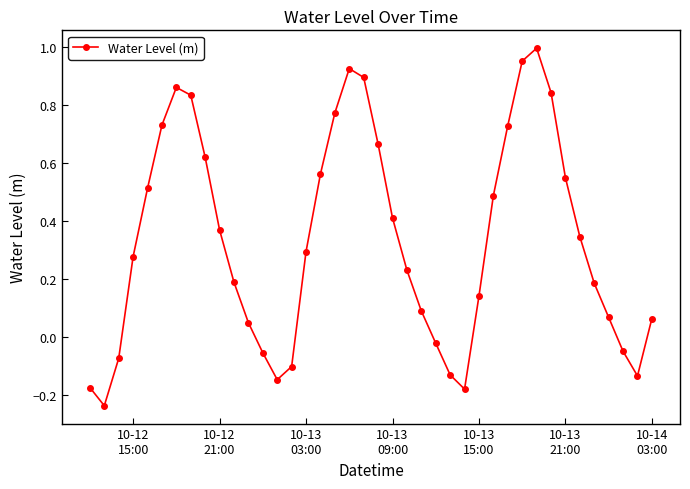

How many interior local valleys (lower than both neighbors) does the data have?

4